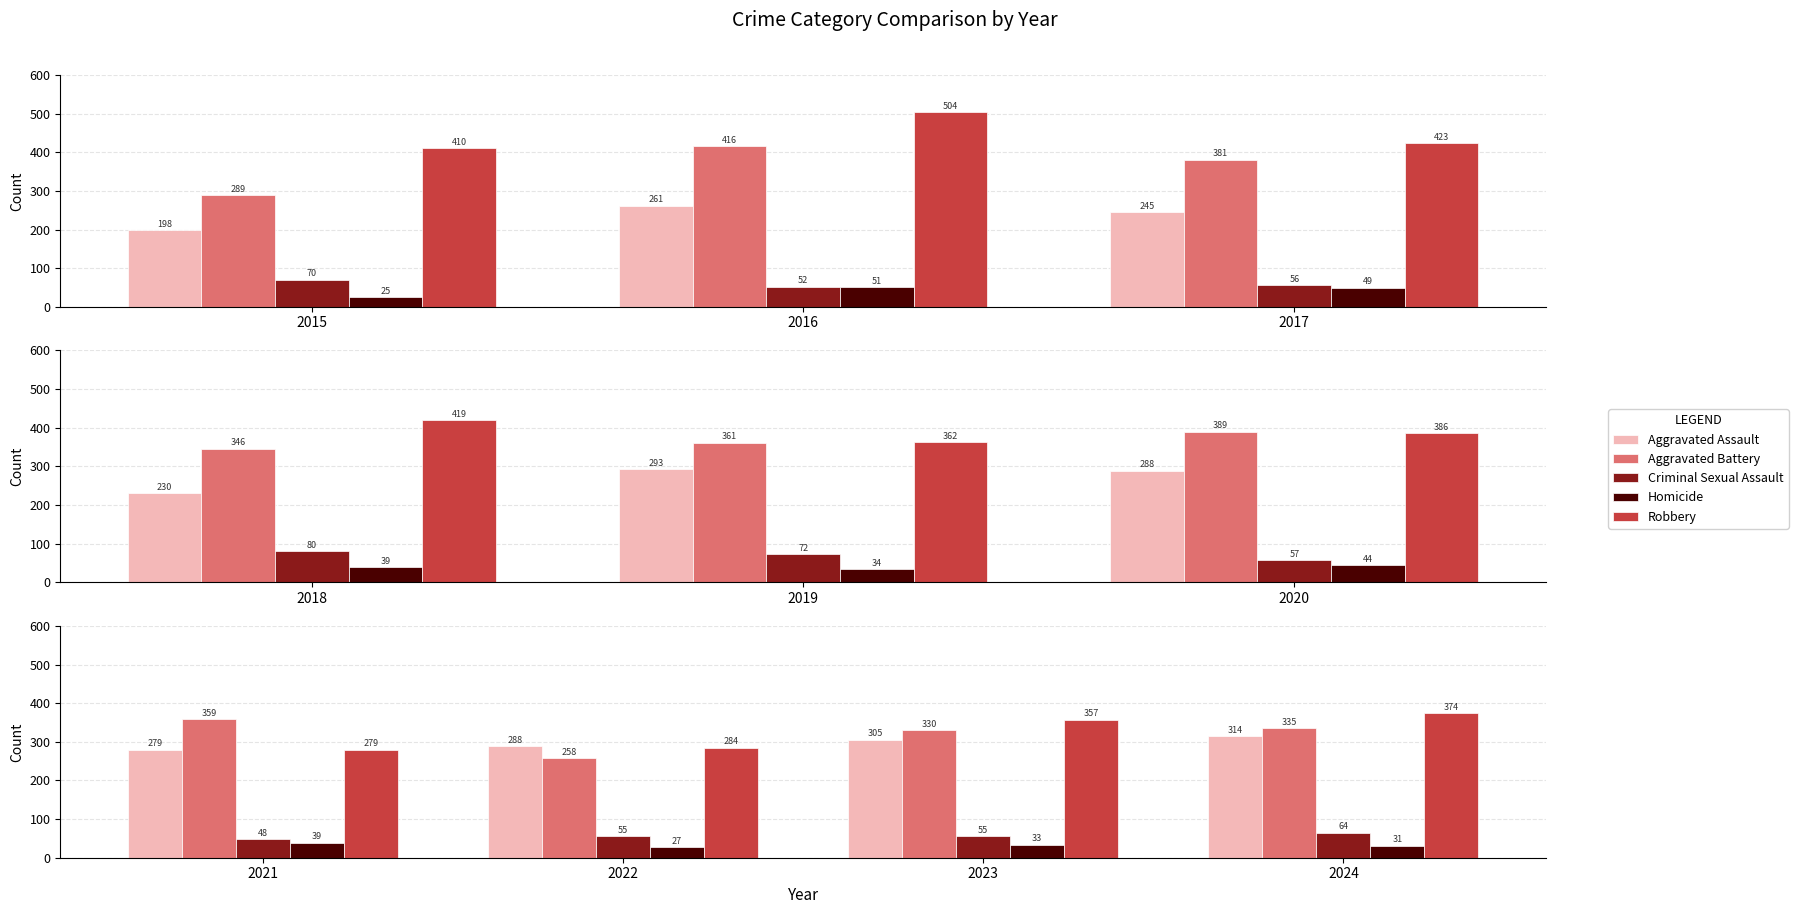

The value of Homicide at 2021 is 17. True or false?

False